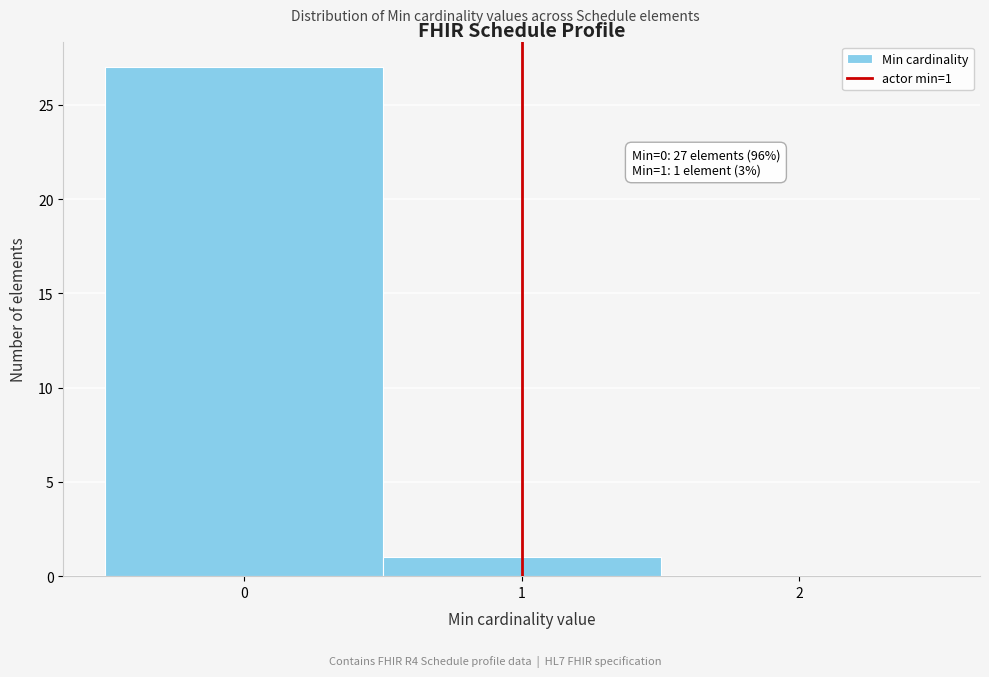

Which range on the x-axis has the tallest bar?

-0.5 to 0.5